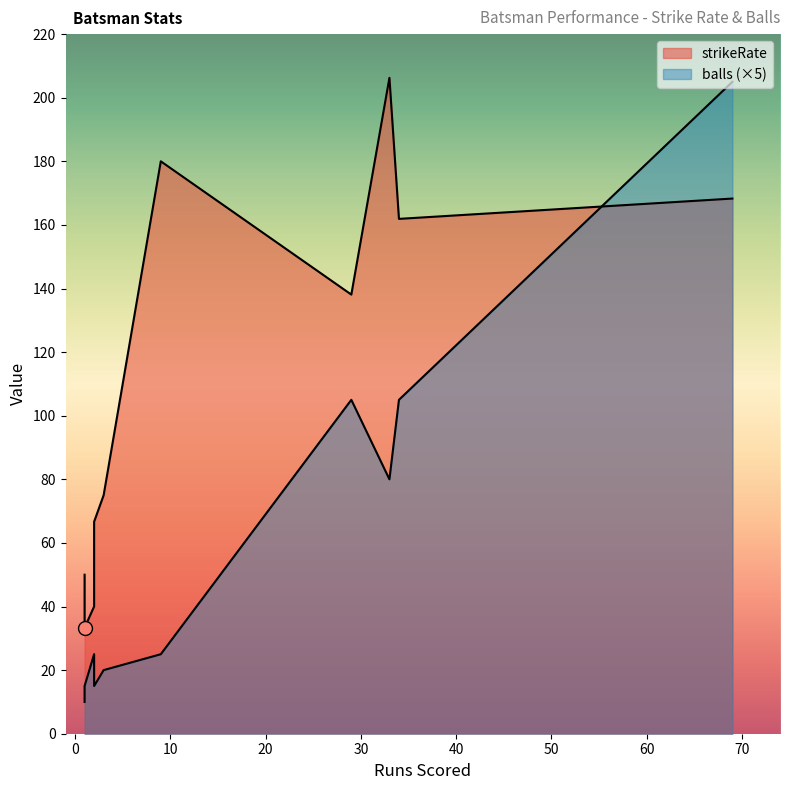

What are all the series names shown in the legend?

strikeRate, balls